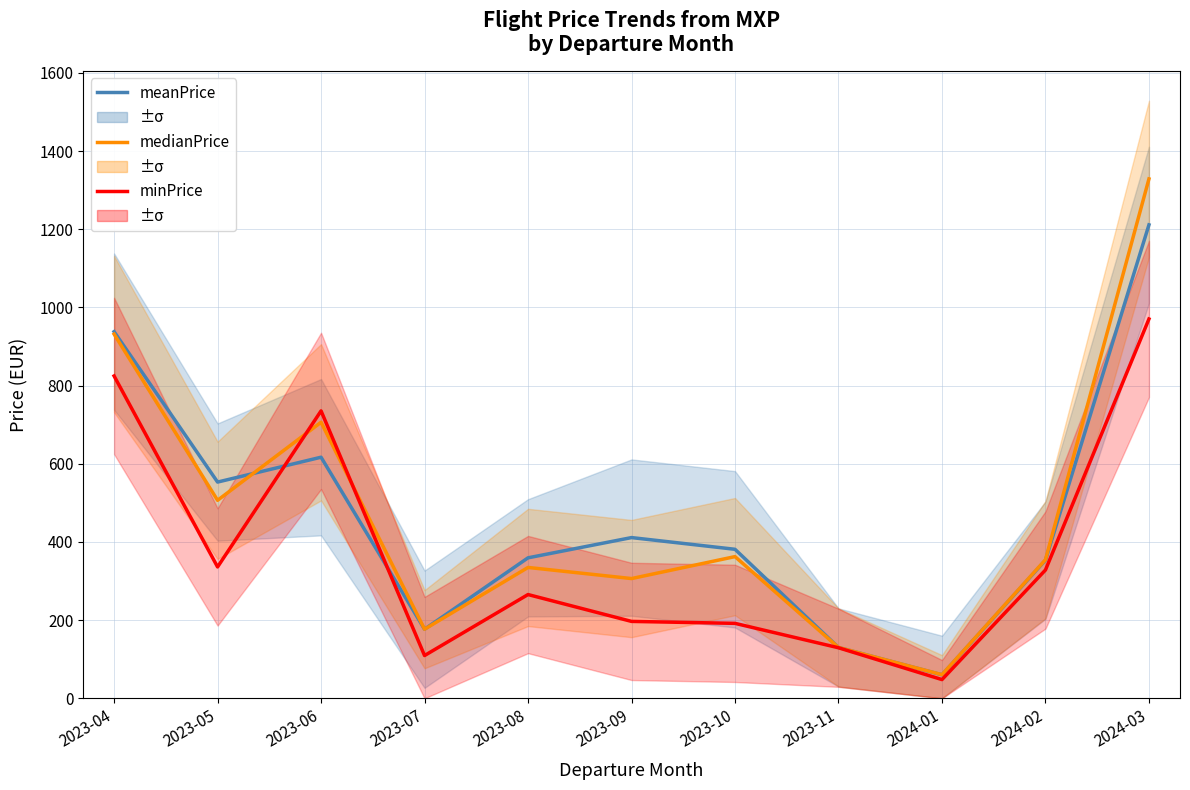

What is the highest value of the minPrice series?

970.5